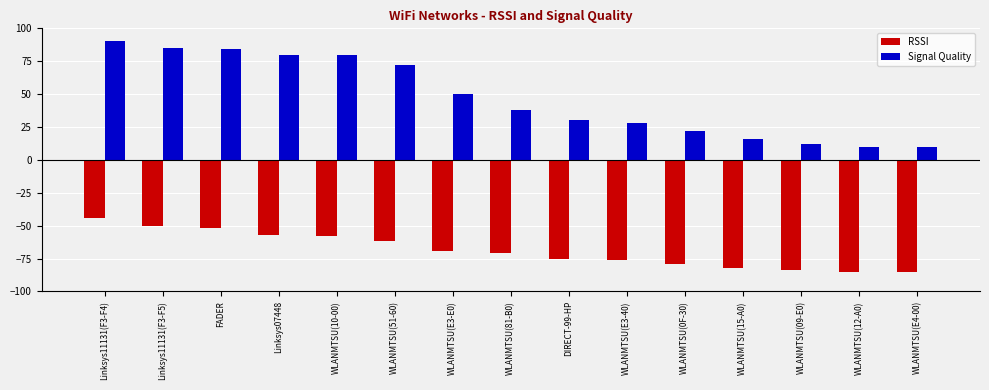

Count the number of categories in the chart.

15